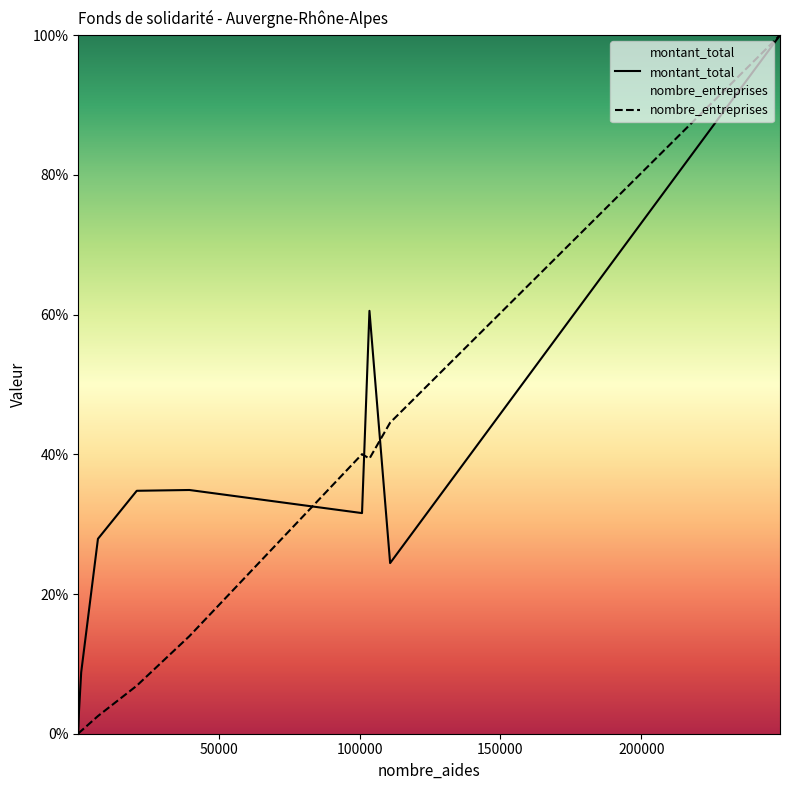

Which series has the largest total across all categories?

montant_total